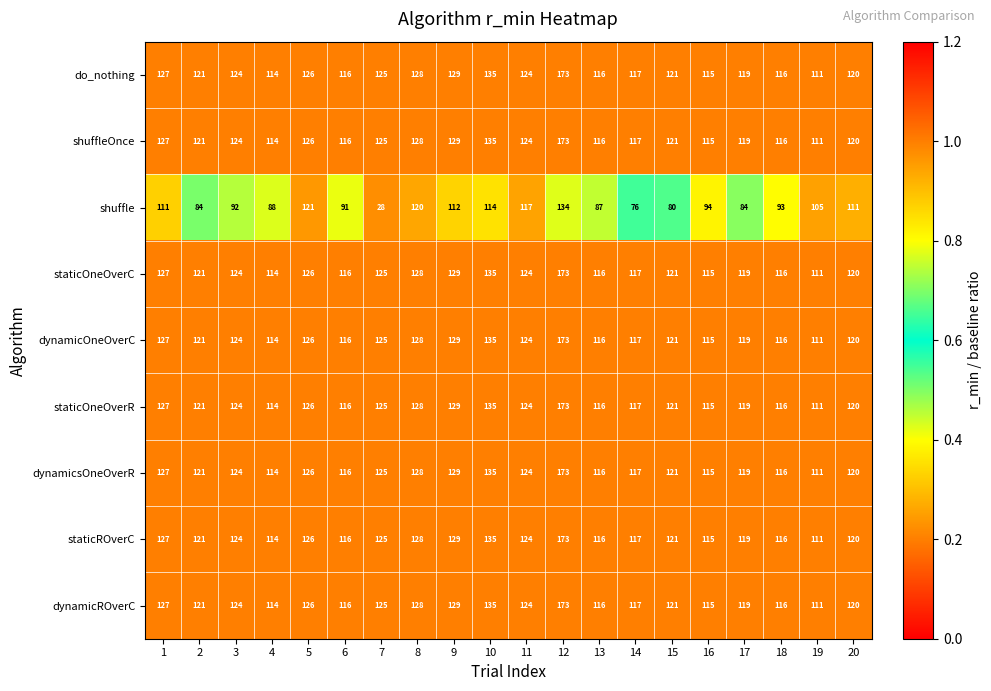

What is the total value across all series at 17?

1036